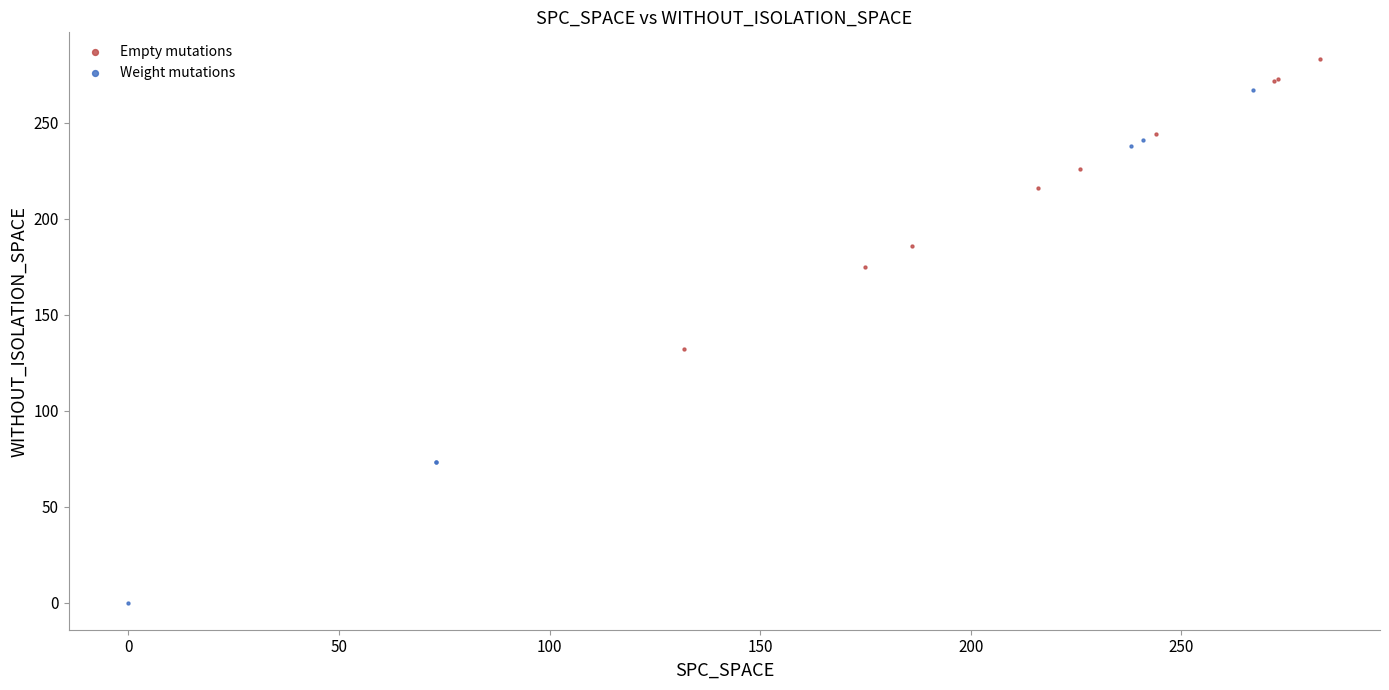

Which series contains the highest Y value?

Empty mutations